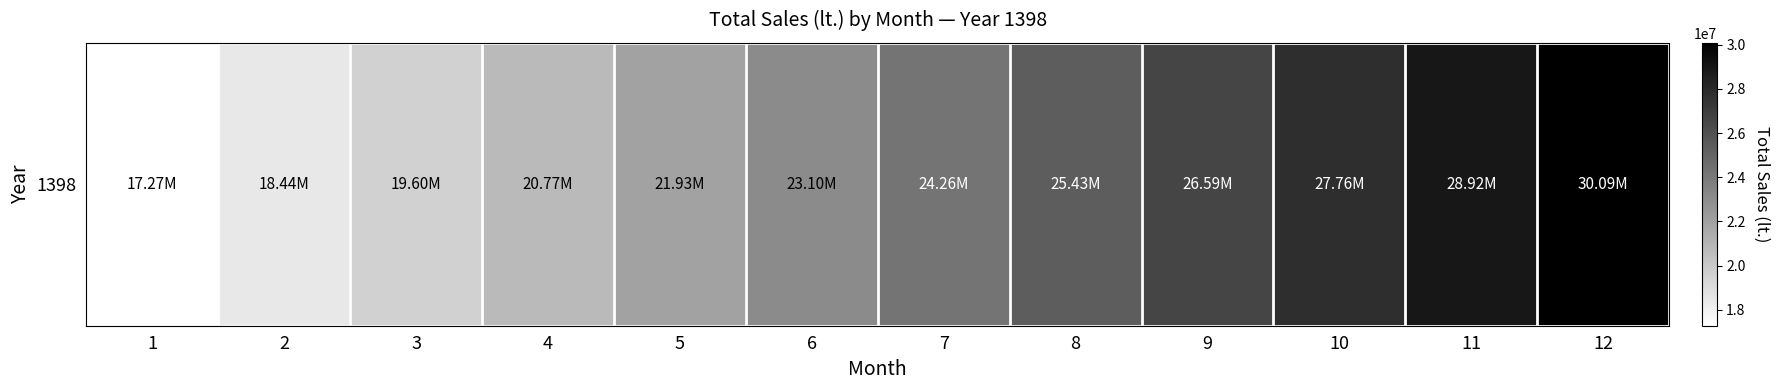

What is the difference between the maximum and minimum values?

12810884